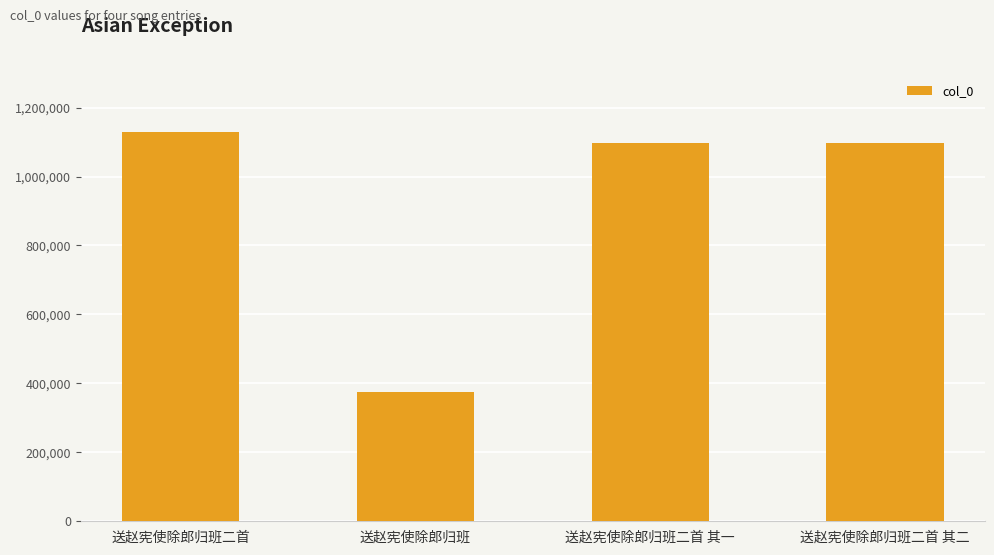

What position from the left is 送赵宪使除郎归班二首 其二?

4